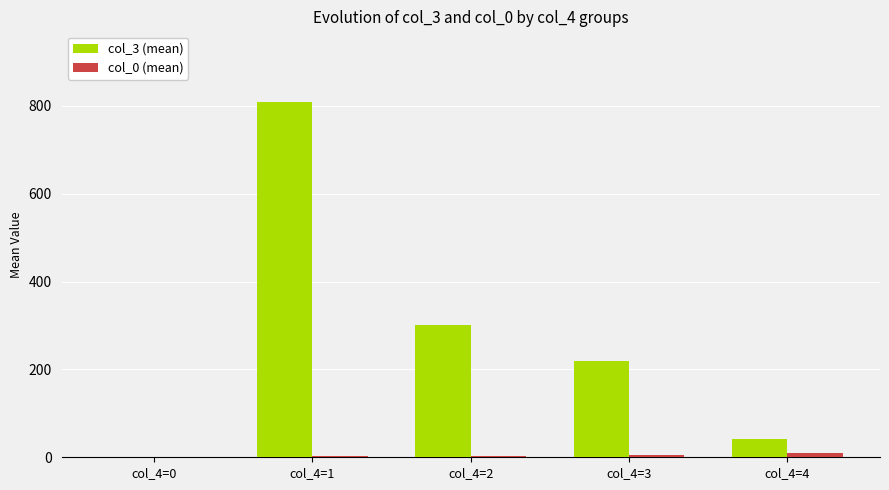

What is the total value across all series at col_4=2?

305.5